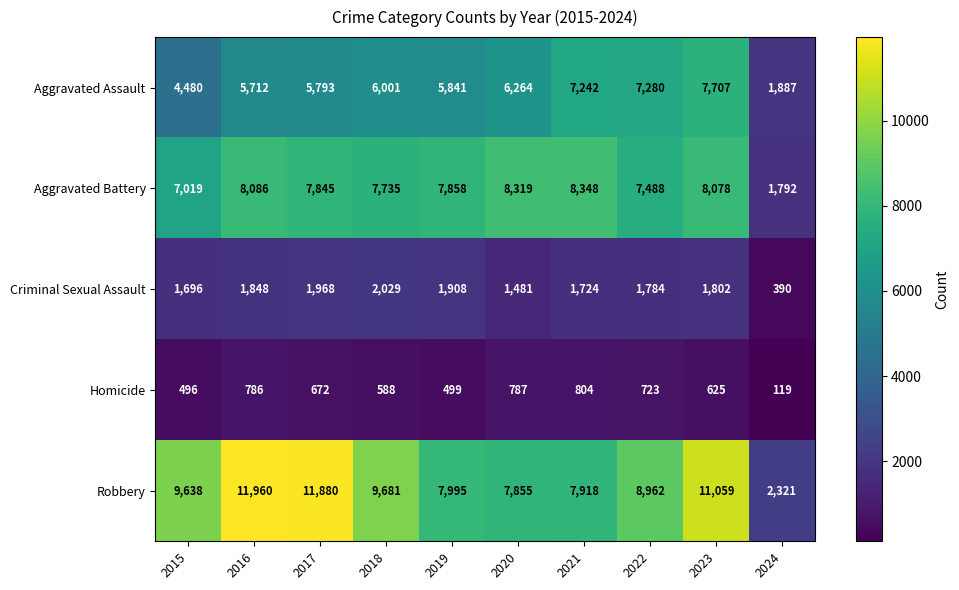

Which series has the largest range (max minus min)?

Robbery